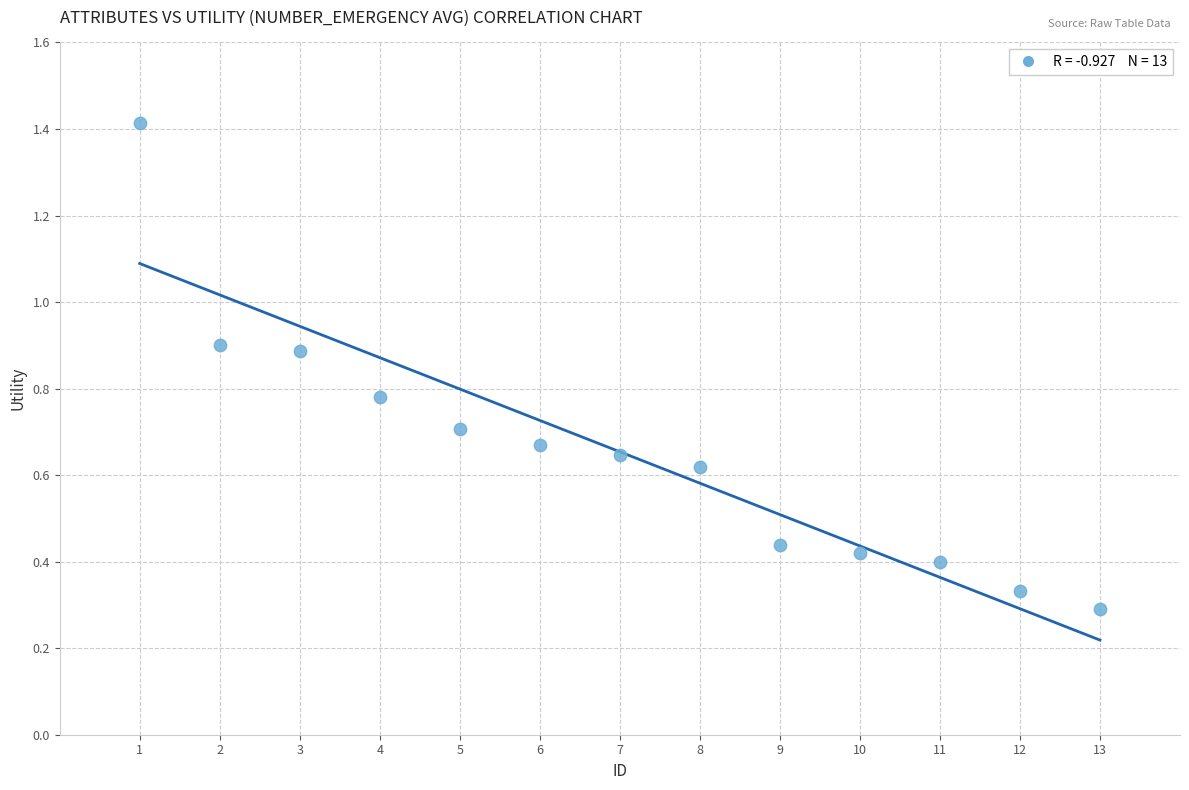

What is the range of X values (max minus min)?

12.0